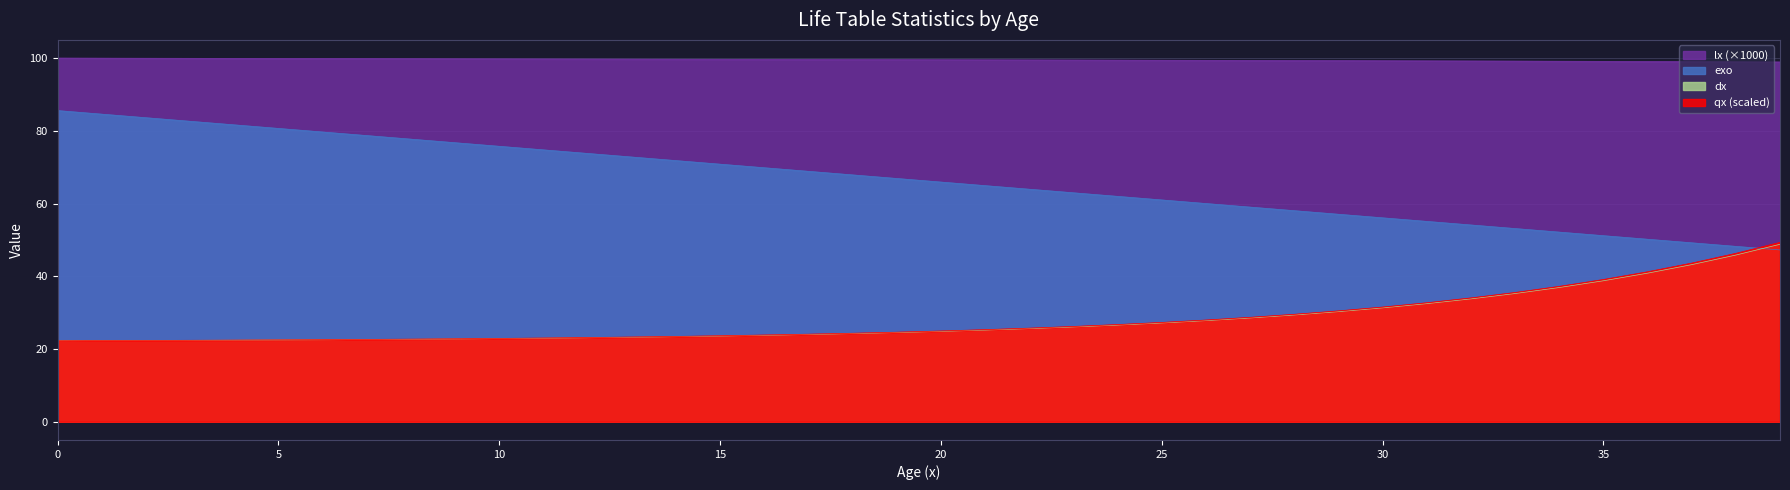

Where is lx nearest to the value 99?

37